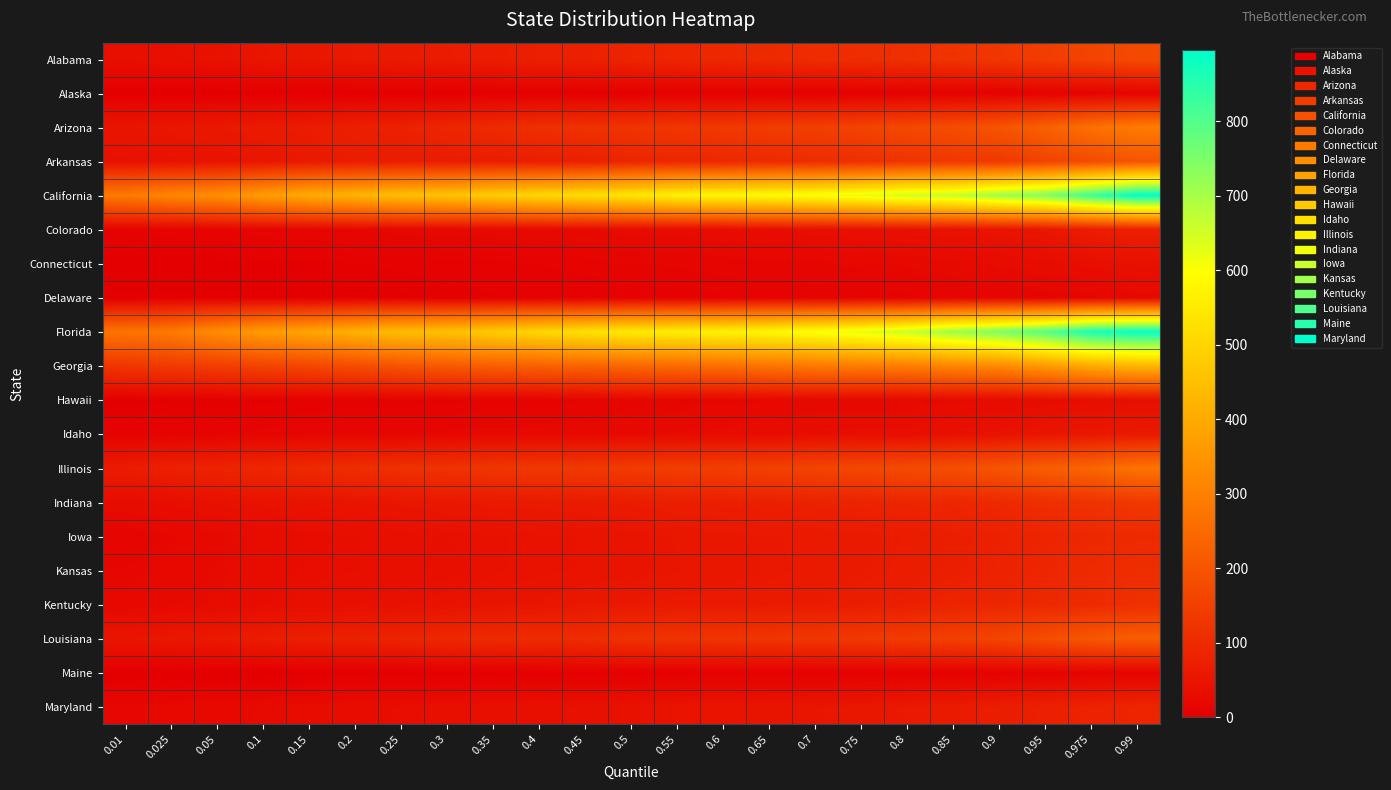

Reading right to left, extract all data points from this chart.

Alabama: 0.99=175	0.975=160	0.95=145	0.9=129	0.85=122	0.8=112	0.75=107	0.7=105	0.65=99	0.6=95	0.55=91	0.5=86	0.45=78	0.4=76	0.35=70	0.3=66	0.25=64	0.2=60	0.15=56	0.1=52	0.05=42	0.025=38	0.01=35
Alaska: 0.99=10	0.975=8	0.95=7	0.9=6	0.85=5	0.8=5	0.75=4	0.7=4	0.65=4	0.6=4	0.55=4	0.5=3	0.45=2	0.4=2	0.35=2	0.3=1	0.25=1	0.2=1	0.15=1	0.1=1	0.05=0	0.025=0	0.01=0
Arizona: 0.99=290	0.975=263	0.95=227	0.9=198	0.85=181	0.8=169	0.75=158	0.7=148	0.65=141	0.6=134	0.55=127	0.5=122	0.45=116	0.4=111	0.35=99	0.3=90	0.25=78	0.2=75	0.15=67	0.1=64	0.05=58	0.025=54	0.01=50
Arkansas: 0.99=198	0.975=176	0.95=157	0.9=133	0.85=132	0.8=123	0.75=112	0.7=104	0.65=100	0.6=95	0.55=92	0.5=89	0.45=75	0.4=73	0.35=70	0.3=68	0.25=68	0.2=67	0.15=61	0.1=53	0.05=47	0.025=44	0.01=41
California: 0.99=896	0.975=824	0.95=743	0.9=712	0.85=666	0.8=652	0.75=626	0.7=603	0.65=591	0.6=581	0.55=569	0.5=541	0.45=520	0.4=506	0.35=480	0.3=459	0.25=448	0.2=422	0.15=402	0.1=369	0.05=334	0.025=316	0.01=287
Colorado: 0.99=77	0.975=70	0.95=54	0.9=48	0.85=45	0.8=41	0.75=39	0.7=35	0.65=33	0.6=31	0.55=29	0.5=28	0.45=25	0.4=24	0.35=22	0.3=21	0.25=20	0.2=18	0.15=16	0.1=15	0.05=12	0.025=11	0.01=9
Connecticut: 0.99=40	0.975=34	0.95=30	0.9=26	0.85=23	0.8=20	0.75=19	0.7=17	0.65=16	0.6=15	0.55=13	0.5=12	0.45=10	0.4=9	0.35=7	0.3=7	0.25=6	0.2=5	0.15=3	0.1=3	0.05=2	0.025=1	0.01=1
Delaware: 0.99=23	0.975=17	0.95=15	0.9=14	0.85=13	0.8=11	0.75=10	0.7=9	0.65=8	0.6=8	0.55=7	0.5=7	0.45=6	0.4=5	0.35=5	0.3=4	0.25=3	0.2=3	0.15=2	0.1=2	0.05=1	0.025=1	0.01=0
Florida: 0.99=887	0.975=868	0.95=795	0.9=750	0.85=711	0.8=660	0.75=627	0.7=604	0.65=581	0.6=570	0.55=559	0.5=550	0.45=528	0.4=503	0.35=477	0.3=454	0.25=442	0.2=417	0.15=389	0.1=366	0.05=330	0.025=288	0.01=272
Georgia: 0.99=427	0.975=402	0.95=362	0.9=323	0.85=311	0.8=296	0.75=291	0.7=285	0.65=273	0.6=260	0.55=250	0.5=242	0.45=233	0.4=229	0.35=222	0.3=211	0.25=198	0.2=180	0.15=166	0.1=159	0.05=145	0.025=137	0.01=127
Hawaii: 0.99=37	0.975=32	0.95=28	0.9=26	0.85=24	0.8=21	0.75=21	0.7=20	0.65=19	0.6=17	0.55=16	0.5=15	0.45=12	0.4=9	0.35=9	0.3=7	0.25=7	0.2=6	0.15=5	0.1=4	0.05=3	0.025=3	0.01=2
Idaho: 0.99=61	0.975=56	0.95=51	0.9=44	0.85=40	0.8=35	0.75=34	0.7=33	0.65=30	0.6=28	0.55=25	0.5=24	0.45=22	0.4=22	0.35=21	0.3=19	0.25=17	0.2=17	0.15=15	0.1=14	0.05=12	0.025=11	0.01=8
Illinois: 0.99=272	0.975=240	0.95=221	0.9=200	0.85=185	0.8=176	0.75=168	0.7=159	0.65=153	0.6=148	0.55=146	0.5=140	0.45=134	0.4=132	0.35=126	0.3=118	0.25=115	0.2=107	0.15=99	0.1=92	0.05=84	0.025=78	0.01=66
Indiana: 0.99=133	0.975=118	0.95=110	0.9=97	0.85=92	0.8=88	0.75=84	0.7=81	0.65=76	0.6=74	0.55=72	0.5=67	0.45=65	0.4=63	0.35=61	0.3=58	0.25=53	0.2=51	0.15=47	0.1=44	0.05=40	0.025=33	0.01=30
Iowa: 0.99=99	0.975=94	0.95=87	0.9=78	0.85=73	0.8=67	0.75=63	0.7=61	0.65=59	0.6=57	0.55=53	0.5=49	0.45=46	0.4=44	0.35=41	0.3=39	0.25=36	0.2=33	0.15=30	0.1=27	0.05=23	0.025=19	0.01=13
Kansas: 0.99=107	0.975=101	0.95=92	0.9=82	0.85=73	0.8=68	0.75=64	0.7=61	0.65=58	0.6=55	0.55=52	0.5=49	0.45=46	0.4=44	0.35=41	0.3=36	0.25=36	0.2=33	0.15=32	0.1=30	0.05=25	0.025=21	0.01=18
Kentucky: 0.99=112	0.975=100	0.95=95	0.9=90	0.85=85	0.8=74	0.75=71	0.7=65	0.65=63	0.6=62	0.55=62	0.5=59	0.45=58	0.4=52	0.35=49	0.3=45	0.25=41	0.2=38	0.15=35	0.1=31	0.05=27	0.025=24	0.01=20
Louisiana: 0.99=219	0.975=206	0.95=184	0.9=162	0.85=150	0.8=140	0.75=133	0.7=129	0.65=126	0.6=124	0.55=122	0.5=118	0.45=105	0.4=102	0.35=100	0.3=95	0.25=85	0.2=78	0.15=74	0.1=67	0.05=61	0.025=56	0.01=51
Maine: 0.99=12	0.975=10	0.95=9	0.9=7	0.85=6	0.8=6	0.75=5	0.7=5	0.65=5	0.6=5	0.55=4	0.5=3	0.45=3	0.4=2	0.35=2	0.3=2	0.25=1	0.2=1	0.15=0	0.1=0	0.05=0	0.025=0	0.01=0
Maryland: 0.99=87	0.975=82	0.95=77	0.9=69	0.85=64	0.8=60	0.75=55	0.7=52	0.65=49	0.6=47	0.55=46	0.5=41	0.45=39	0.4=38	0.35=36	0.3=35	0.25=32	0.2=30	0.15=28	0.1=25	0.05=23	0.025=21	0.01=18